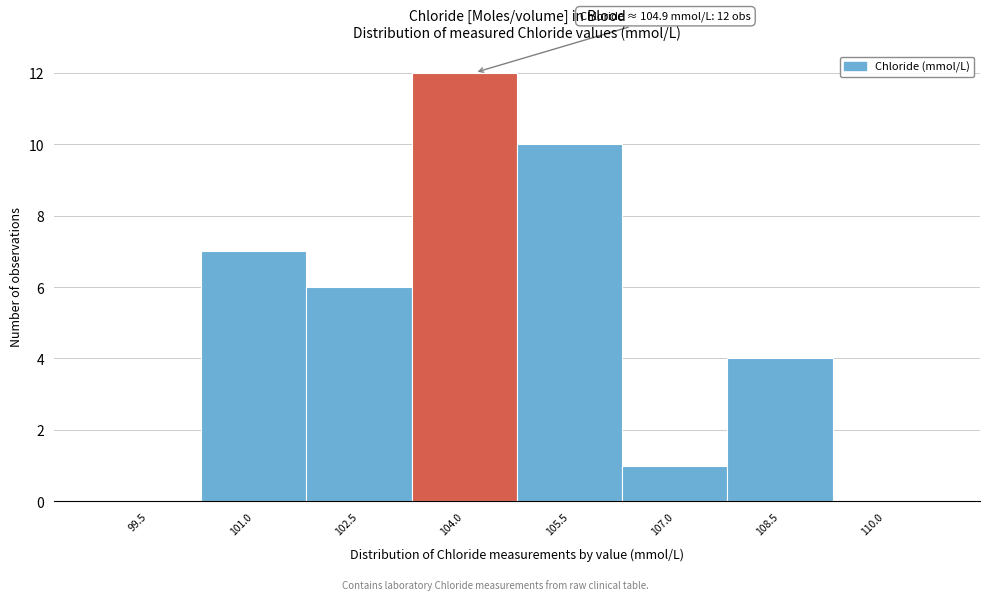

Reading right to left, what are all the values shown in this chart?

110.0=0	108.5=4	107.0=1	105.5=10	104.0=12	102.5=6	101.0=7	99.5=0